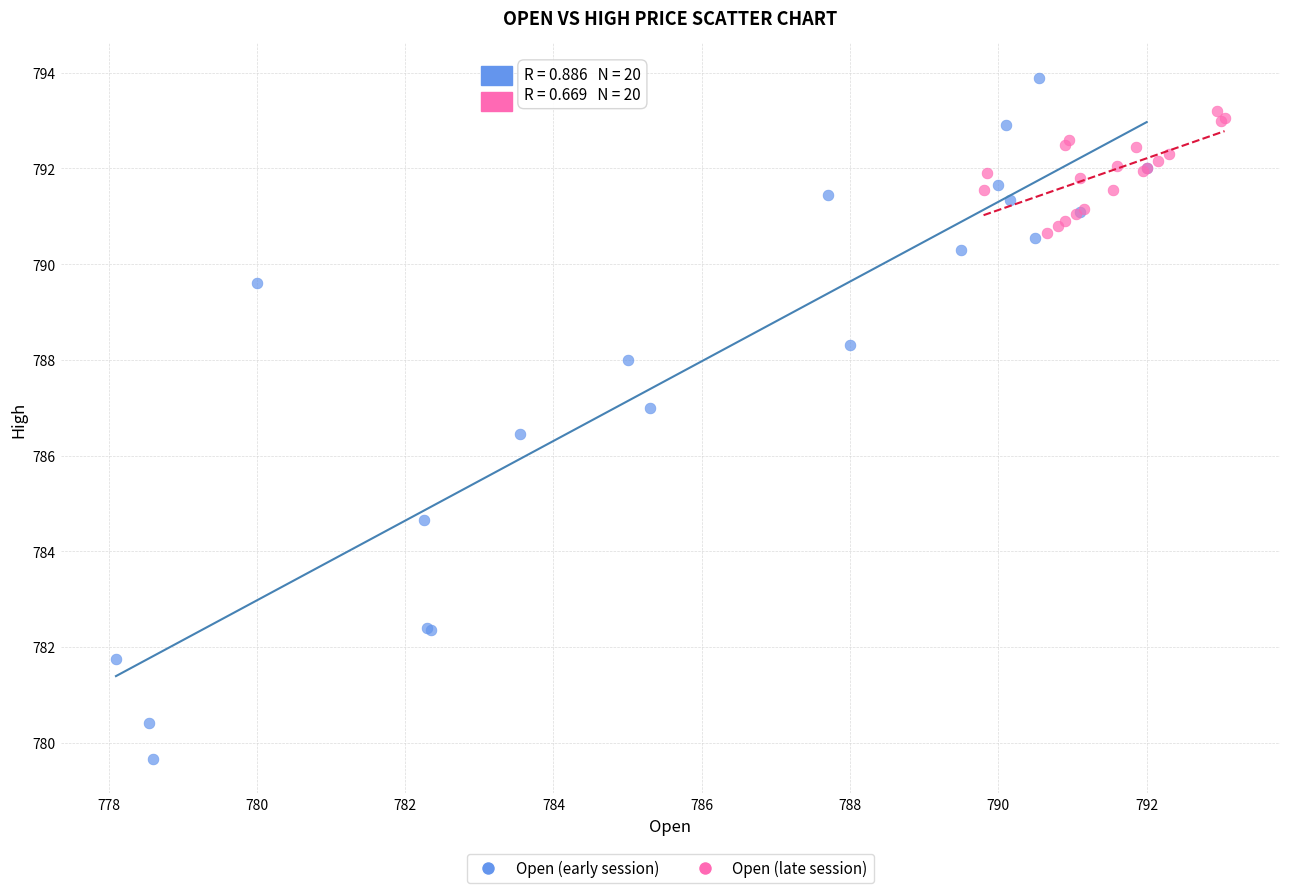

Which series contains the highest Y value?

Open (early session)